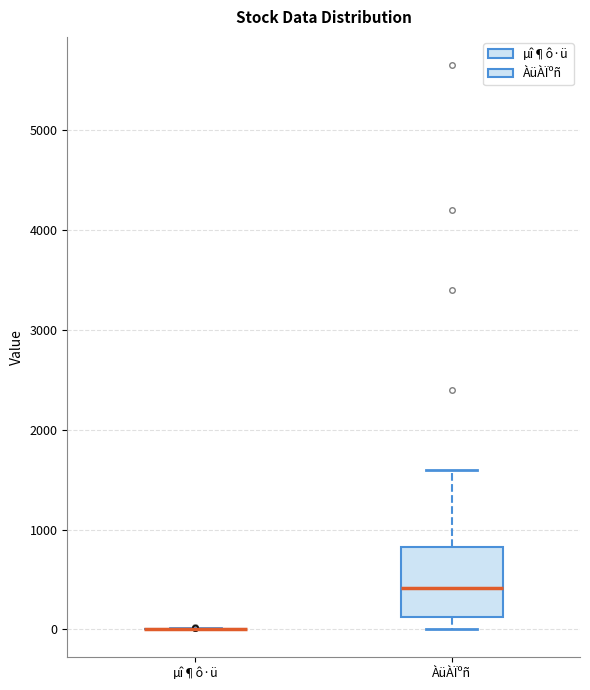

Reading left to right, transcribe this box plot: for each box, give where its median line is, the range the box spans, and where its two whiskers end, as read against the y-axis. The values are not printed on the chart, so give them approximately, as read against the axis.

µî¶ô·ü: box collapsed to a line at 0, whiskers 0 to 0
ÀüÀÏºñ: median 400, box 100 to 800, whiskers 0 to 1600